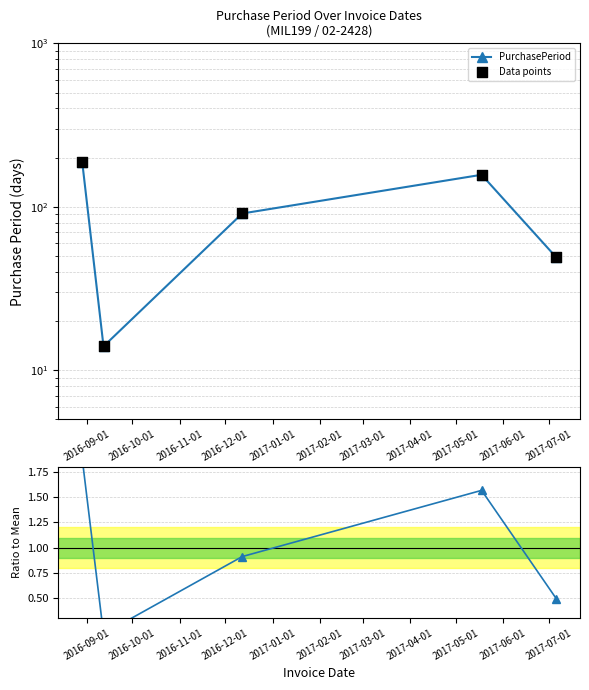

Which series contains the highest Y value?

PurchasePeriod